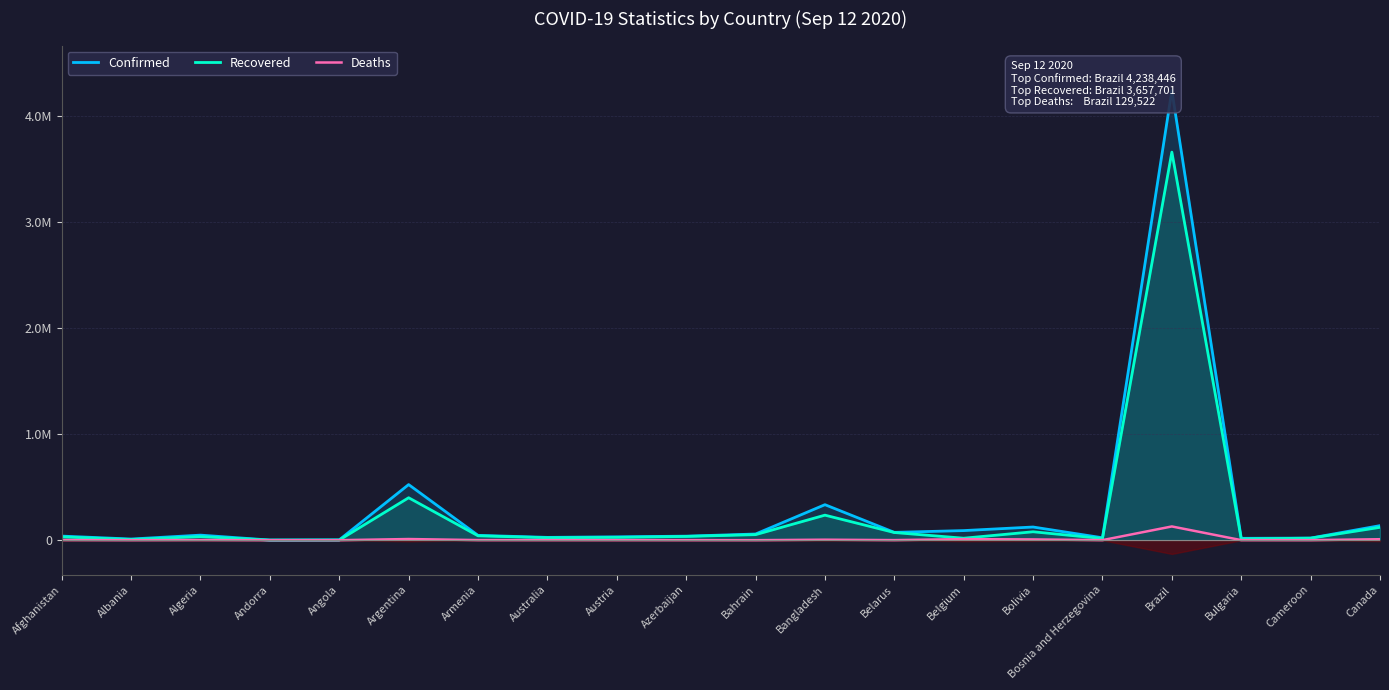

The Deaths series shows 130 at Angola. True or false?

True